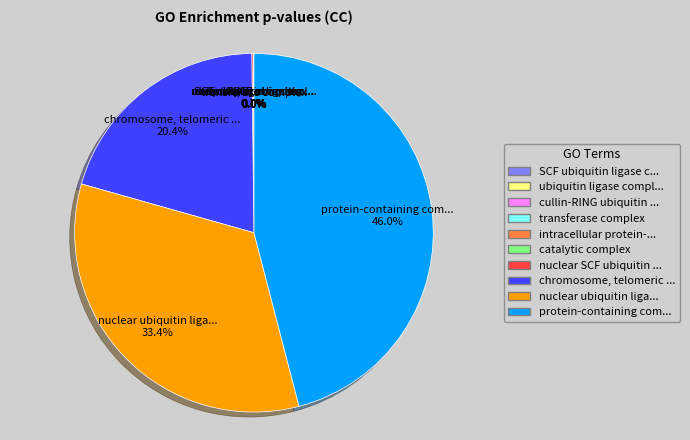

To the nearest percent, what is the difference between the largest and smallest slice percentages?

46%